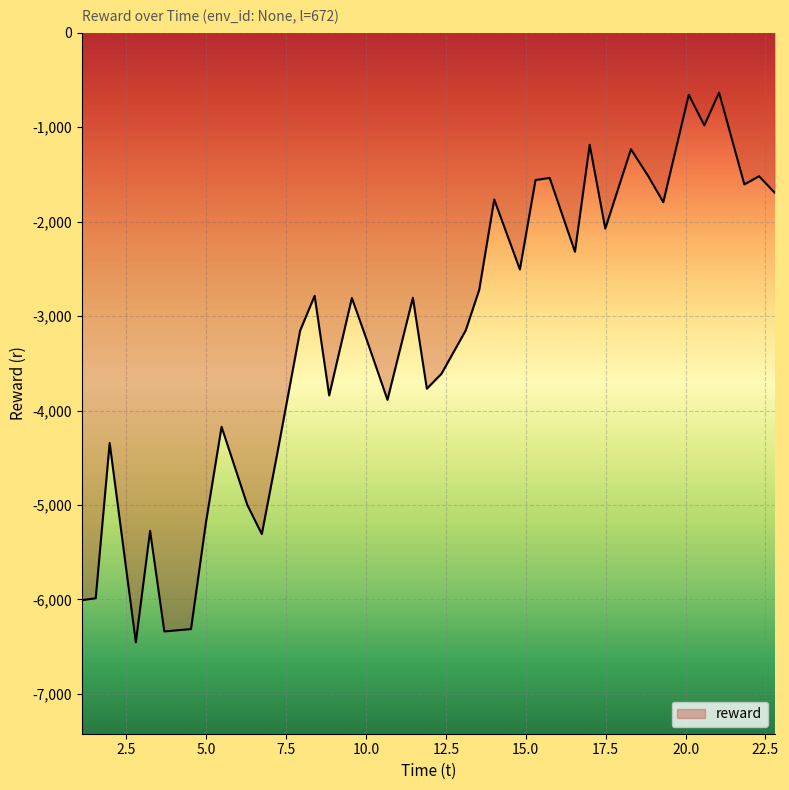

What is the difference between the maximum and minimum values?

5819.1